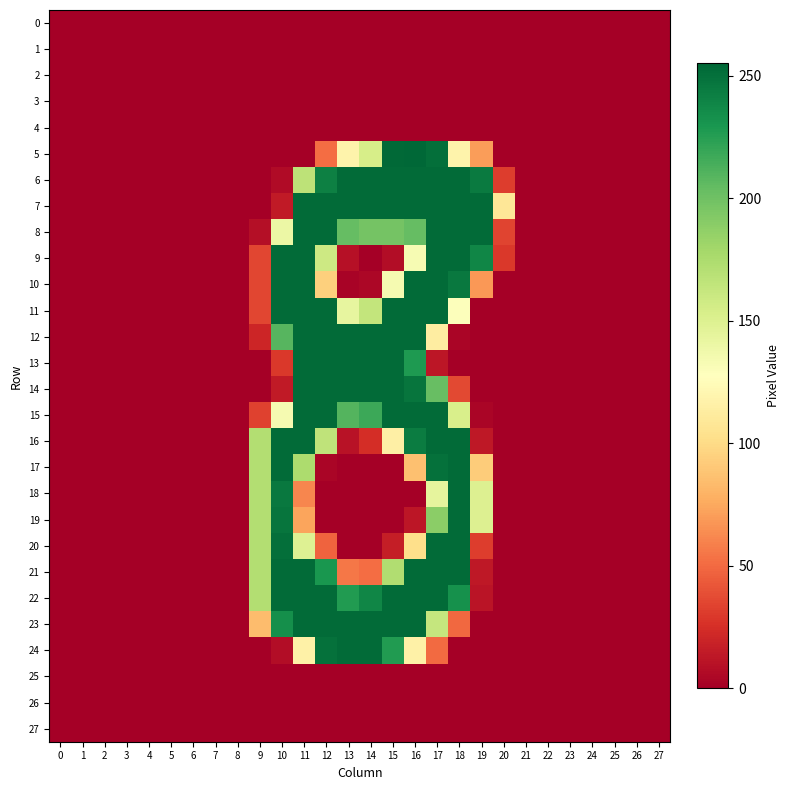

Reading right to left, what are all the values shown in this chart?

0: 27=0	26=0	25=0	24=0	23=0	22=0	21=0	20=0	19=0	18=0	17=0	16=0	15=0	14=0	13=0	12=0	11=0	10=0	9=0	8=0	7=0	6=0	5=0	4=0	3=0	2=0	1=0	0=0
1: 27=0	26=0	25=0	24=0	23=0	22=0	21=0	20=0	19=0	18=0	17=0	16=0	15=0	14=0	13=0	12=0	11=0	10=0	9=0	8=0	7=0	6=0	5=0	4=0	3=0	2=0	1=0	0=0
2: 27=0	26=0	25=0	24=0	23=0	22=0	21=0	20=0	19=0	18=0	17=0	16=0	15=0	14=0	13=0	12=0	11=0	10=0	9=0	8=0	7=0	6=0	5=0	4=0	3=0	2=0	1=0	0=0
3: 27=0	26=0	25=0	24=0	23=0	22=0	21=0	20=0	19=0	18=0	17=0	16=0	15=0	14=0	13=0	12=0	11=0	10=0	9=0	8=0	7=0	6=0	5=0	4=0	3=0	2=0	1=0	0=0
4: 27=0	26=0	25=0	24=0	23=0	22=0	21=0	20=0	19=0	18=0	17=0	16=0	15=0	14=0	13=0	12=0	11=0	10=0	9=0	8=0	7=0	6=0	5=0	4=0	3=0	2=0	1=0	0=0
5: 27=0	26=0	25=0	24=0	23=0	22=0	21=0	20=0	19=70	18=118	17=251	16=255	15=254	14=154	13=118	12=51	11=0	10=0	9=0	8=0	7=0	6=0	5=0	4=0	3=0	2=0	1=0	0=0
6: 27=0	26=0	25=0	24=0	23=0	22=0	21=0	20=31	19=245	18=253	17=253	16=253	15=253	14=253	13=253	12=242	11=167	10=6	9=0	8=0	7=0	6=0	5=0	4=0	3=0	2=0	1=0	0=0
7: 27=0	26=0	25=0	24=0	23=0	22=0	21=0	20=108	19=253	18=253	17=253	16=253	15=253	14=253	13=253	12=253	11=253	10=14	9=0	8=0	7=0	6=0	5=0	4=0	3=0	2=0	1=0	0=0
8: 27=0	26=0	25=0	24=0	23=0	22=0	21=0	20=34	19=253	18=253	17=253	16=204	15=198	14=198	13=204	12=253	11=253	10=140	9=8	8=0	7=0	6=0	5=0	4=0	3=0	2=0	1=0	0=0
9: 27=0	26=0	25=0	24=0	23=0	22=0	21=0	20=29	19=239	18=253	17=253	16=133	15=7	14=0	13=9	12=159	11=253	10=253	9=35	8=0	7=0	6=0	5=0	4=0	3=0	2=0	1=0	0=0
10: 27=0	26=0	25=0	24=0	23=0	22=0	21=0	20=0	19=68	18=246	17=253	16=253	15=134	14=4	13=2	12=94	11=253	10=253	9=35	8=0	7=0	6=0	5=0	4=0	3=0	2=0	1=0	0=0
11: 27=0	26=0	25=0	24=0	23=0	22=0	21=0	20=0	19=0	18=129	17=253	16=253	15=253	14=164	13=143	12=253	11=253	10=253	9=35	8=0	7=0	6=0	5=0	4=0	3=0	2=0	1=0	0=0
12: 27=0	26=0	25=0	24=0	23=0	22=0	21=0	20=0	19=0	18=3	17=113	16=253	15=253	14=253	13=253	12=253	11=253	10=209	9=20	8=0	7=0	6=0	5=0	4=0	3=0	2=0	1=0	0=0
13: 27=0	26=0	25=0	24=0	23=0	22=0	21=0	20=0	19=0	18=0	17=12	16=228	15=253	14=253	13=253	12=253	11=253	10=29	9=0	8=0	7=0	6=0	5=0	4=0	3=0	2=0	1=0	0=0
14: 27=0	26=0	25=0	24=0	23=0	22=0	21=0	20=0	19=0	18=36	17=203	16=248	15=253	14=253	13=253	12=253	11=253	10=14	9=0	8=0	7=0	6=0	5=0	4=0	3=0	2=0	1=0	0=0
15: 27=0	26=0	25=0	24=0	23=0	22=0	21=0	20=0	19=3	18=153	17=253	16=253	15=253	14=218	13=210	12=253	11=253	10=134	9=33	8=0	7=0	6=0	5=0	4=0	3=0	2=0	1=0	0=0
16: 27=0	26=0	25=0	24=0	23=0	22=0	21=0	20=0	19=13	18=253	17=253	16=244	15=115	14=24	13=10	12=166	11=253	10=253	9=172	8=0	7=0	6=0	5=0	4=0	3=0	2=0	1=0	0=0
17: 27=0	26=0	25=0	24=0	23=0	22=0	21=0	20=0	19=92	18=253	17=250	16=86	15=0	14=0	13=0	12=3	11=175	10=253	9=172	8=0	7=0	6=0	5=0	4=0	3=0	2=0	1=0	0=0
18: 27=0	26=0	25=0	24=0	23=0	22=0	21=0	20=0	19=150	18=253	17=144	16=0	15=0	14=0	13=0	12=0	11=61	10=246	9=172	8=0	7=0	6=0	5=0	4=0	3=0	2=0	1=0	0=0
19: 27=0	26=0	25=0	24=0	23=0	22=0	21=0	20=0	19=150	18=253	17=189	16=12	15=0	14=0	13=0	12=0	11=73	10=248	9=172	8=0	7=0	6=0	5=0	4=0	3=0	2=0	1=0	0=0
20: 27=0	26=0	25=0	24=0	23=0	22=0	21=0	20=0	19=31	18=253	17=253	16=102	15=16	14=0	13=0	12=47	11=149	10=251	9=172	8=0	7=0	6=0	5=0	4=0	3=0	2=0	1=0	0=0
21: 27=0	26=0	25=0	24=0	23=0	22=0	21=0	20=0	19=13	18=253	17=253	16=253	15=173	14=51	13=55	12=230	11=253	10=253	9=172	8=0	7=0	6=0	5=0	4=0	3=0	2=0	1=0	0=0
22: 27=0	26=0	25=0	24=0	23=0	22=0	21=0	20=0	19=11	18=233	17=253	16=253	15=253	14=239	13=227	12=253	11=253	10=253	9=172	8=0	7=0	6=0	5=0	4=0	3=0	2=0	1=0	0=0
23: 27=0	26=0	25=0	24=0	23=0	22=0	21=0	20=0	19=0	18=49	17=163	16=253	15=253	14=253	13=253	12=253	11=253	10=234	9=84	8=0	7=0	6=0	5=0	4=0	3=0	2=0	1=0	0=0
24: 27=0	26=0	25=0	24=0	23=0	22=0	21=0	20=0	19=0	18=0	17=50	16=116	15=227	14=253	13=253	12=250	11=116	10=7	9=0	8=0	7=0	6=0	5=0	4=0	3=0	2=0	1=0	0=0
25: 27=0	26=0	25=0	24=0	23=0	22=0	21=0	20=0	19=0	18=0	17=0	16=0	15=0	14=0	13=0	12=0	11=0	10=0	9=0	8=0	7=0	6=0	5=0	4=0	3=0	2=0	1=0	0=0
26: 27=0	26=0	25=0	24=0	23=0	22=0	21=0	20=0	19=0	18=0	17=0	16=0	15=0	14=0	13=0	12=0	11=0	10=0	9=0	8=0	7=0	6=0	5=0	4=0	3=0	2=0	1=0	0=0
27: 27=0	26=0	25=0	24=0	23=0	22=0	21=0	20=0	19=0	18=0	17=0	16=0	15=0	14=0	13=0	12=0	11=0	10=0	9=0	8=0	7=0	6=0	5=0	4=0	3=0	2=0	1=0	0=0